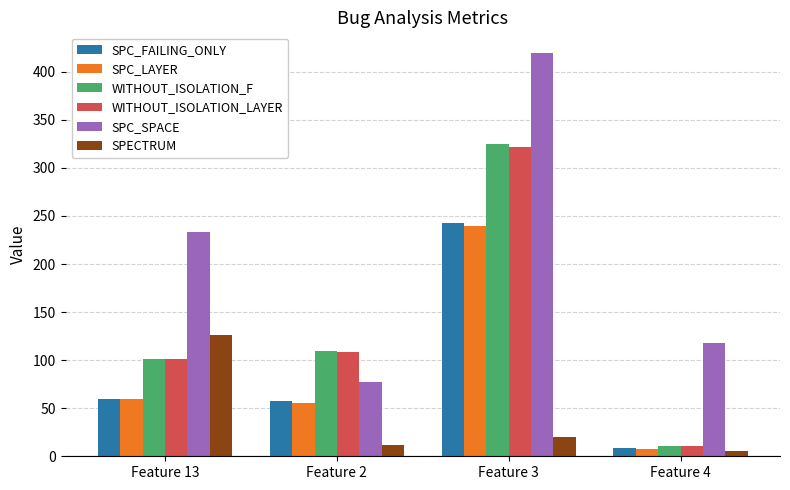

What are all the series names shown in the legend?

SPC_FAILING_ONLY, SPC_LAYER, WITHOUT_ISOLATION_F, WITHOUT_ISOLATION_LAYER, SPC_SPACE, SPECTRUM